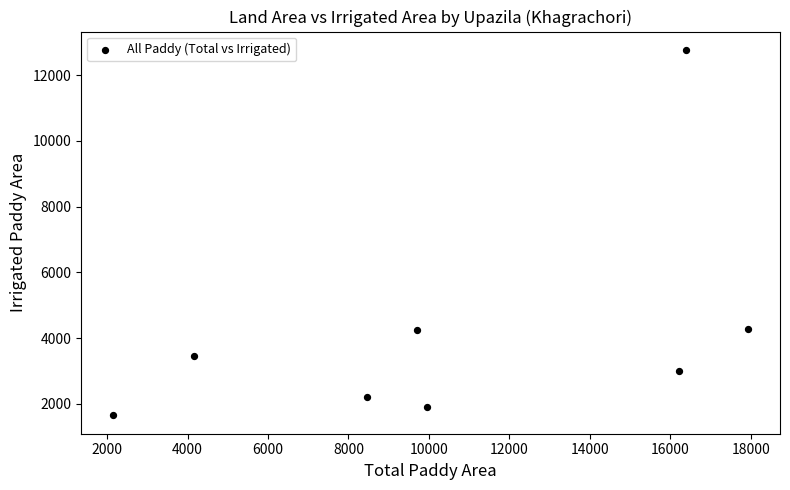

What is the average Y value?

4186